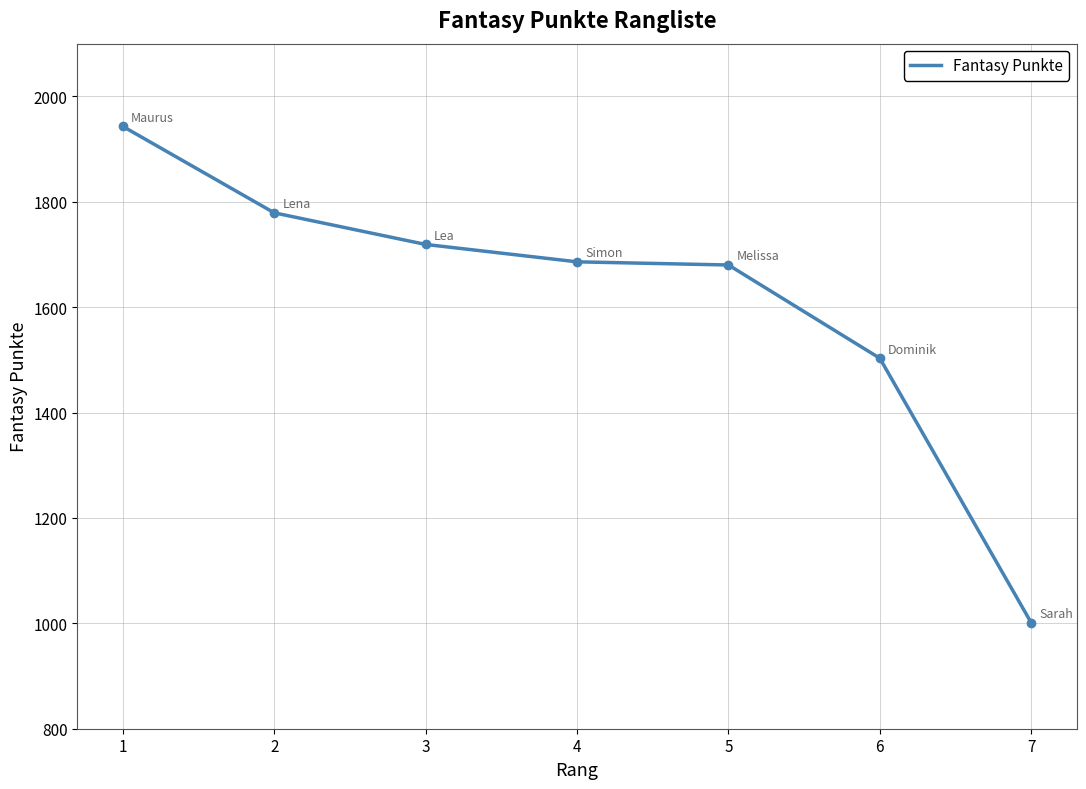

What is the maximum value shown in the chart?

1943